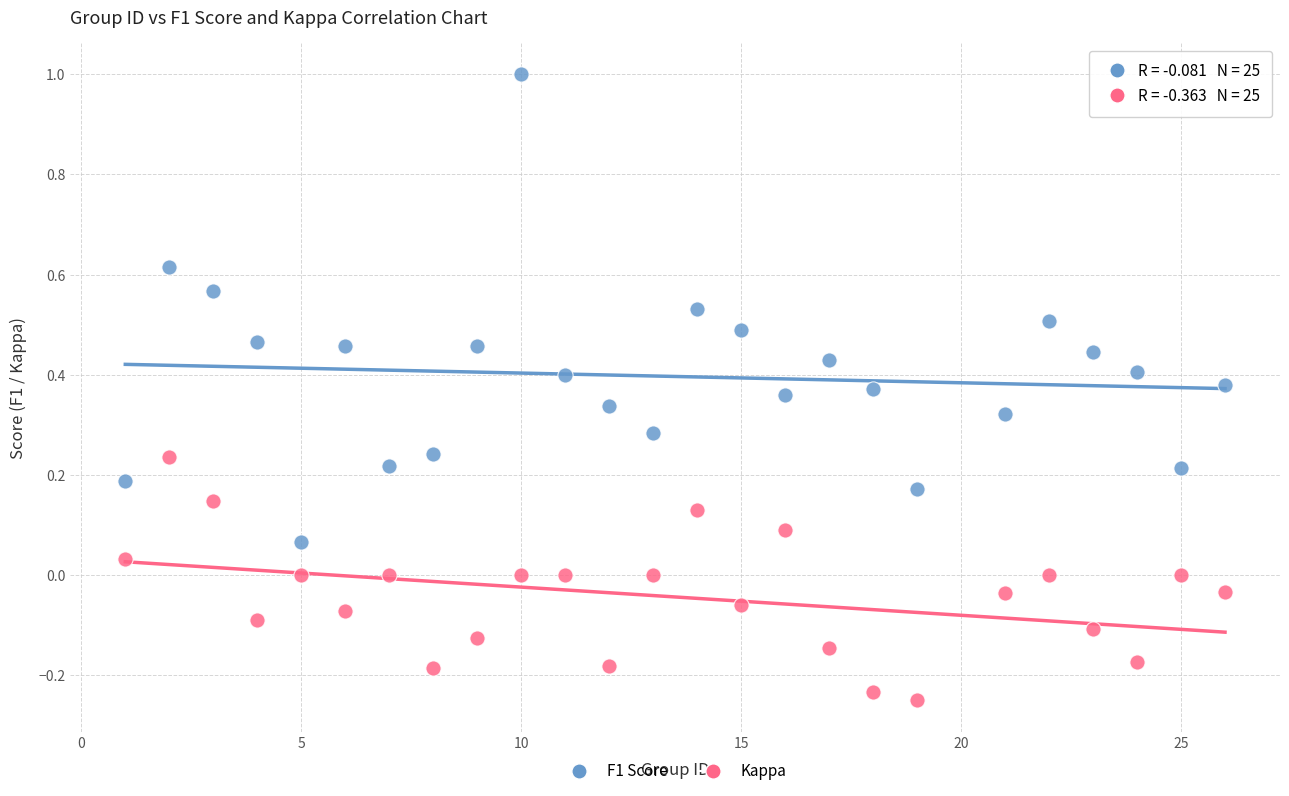

Which series reaches the maximum Y coordinate?

F1 Score